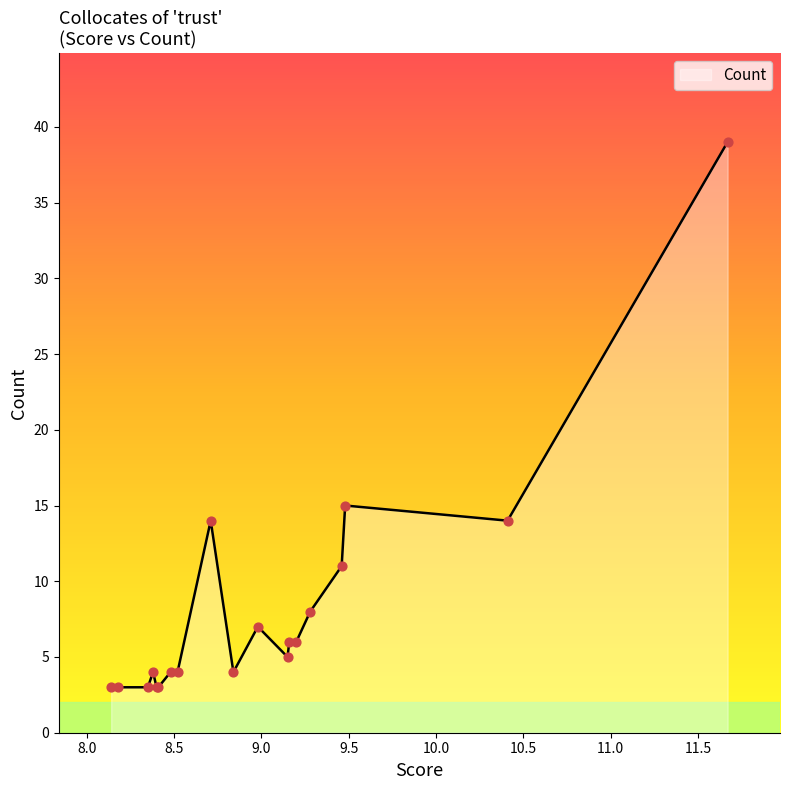

What is the greatest value displayed?

39